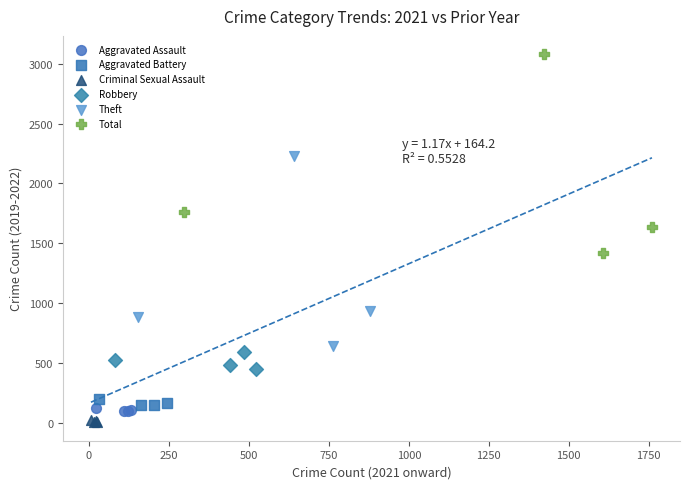

Which series has the widest spread of Y values?

Total